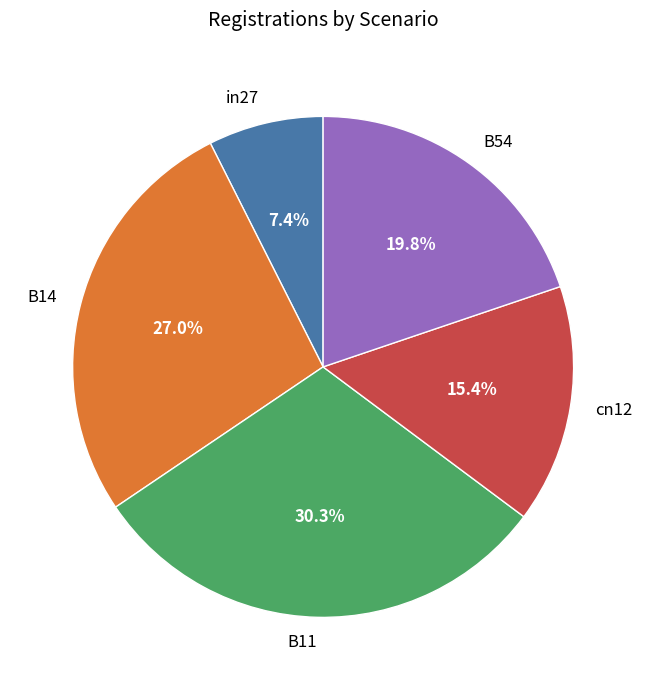

What percentage is NOT represented by B54?

80.2%